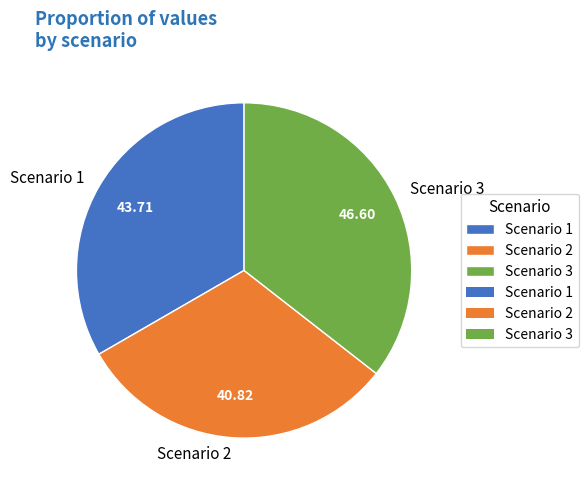

Which category has the biggest portion of the pie?

Scenario 3